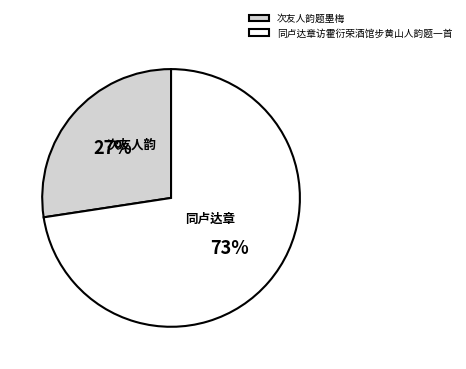

Count the number of slices in the pie.

2